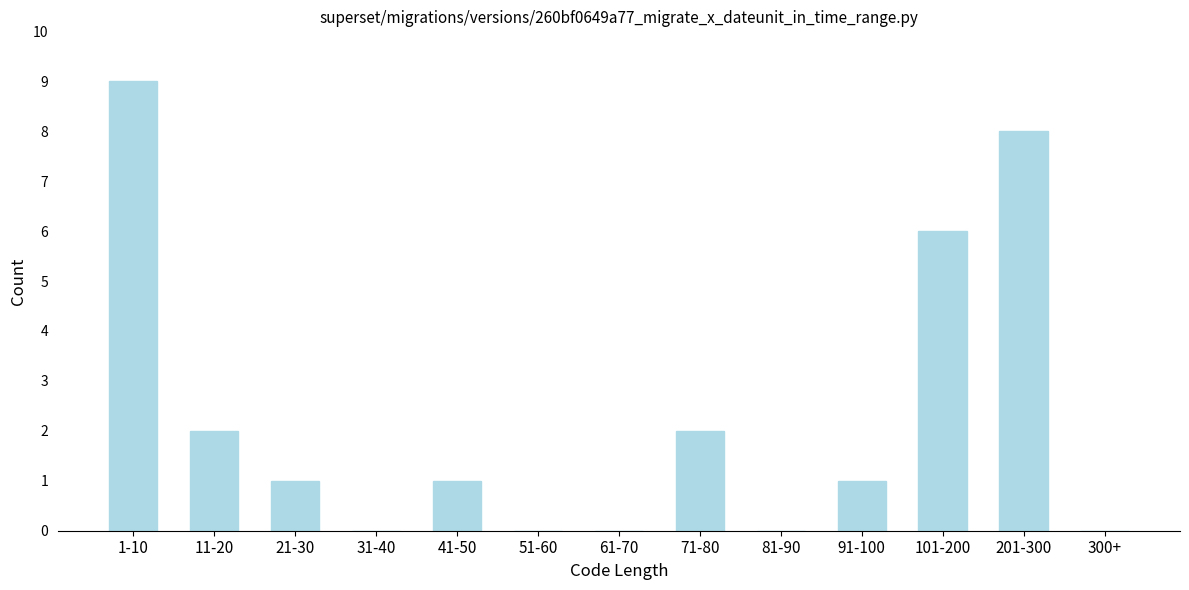

Reading right to left, what are all the values shown in this chart?

300+=0	201-300=8	101-200=6	91-100=1	81-90=0	71-80=2	61-70=0	51-60=0	41-50=1	31-40=0	21-30=1	11-20=2	1-10=9